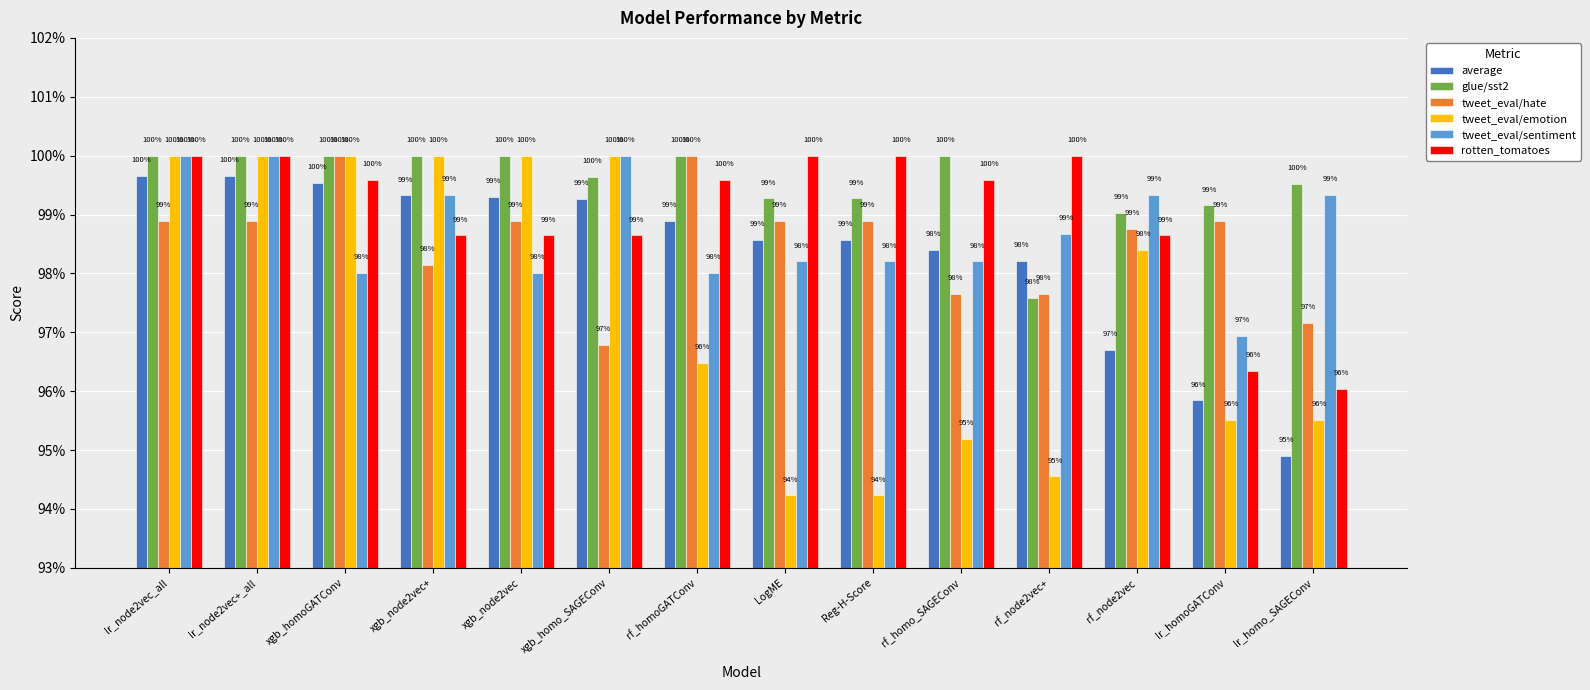

Does the chart contain any negative values?

No